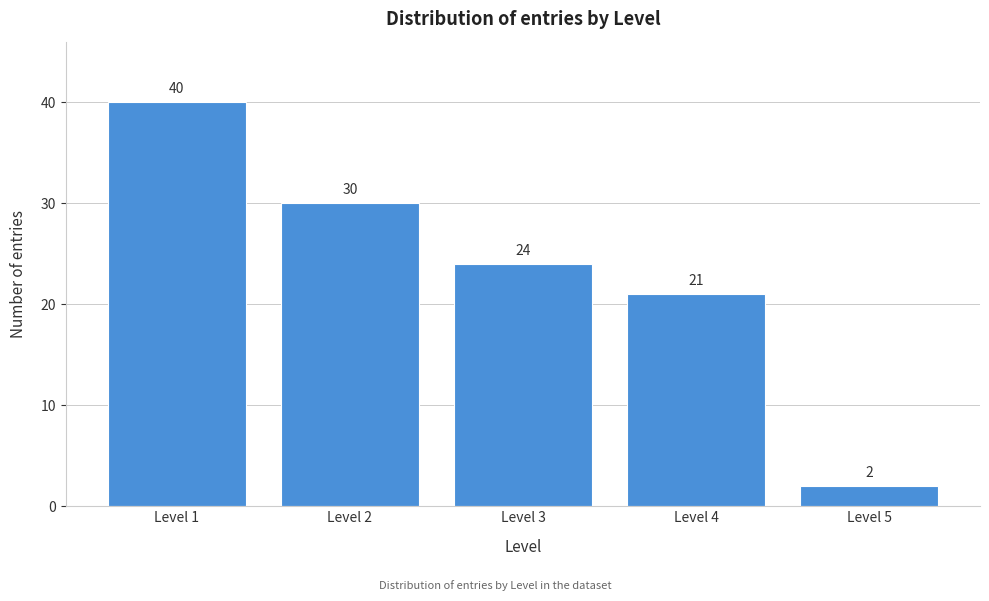

Reading left to right, extract all data points from this chart.

Level 1=40	Level 2=30	Level 3=24	Level 4=21	Level 5=2